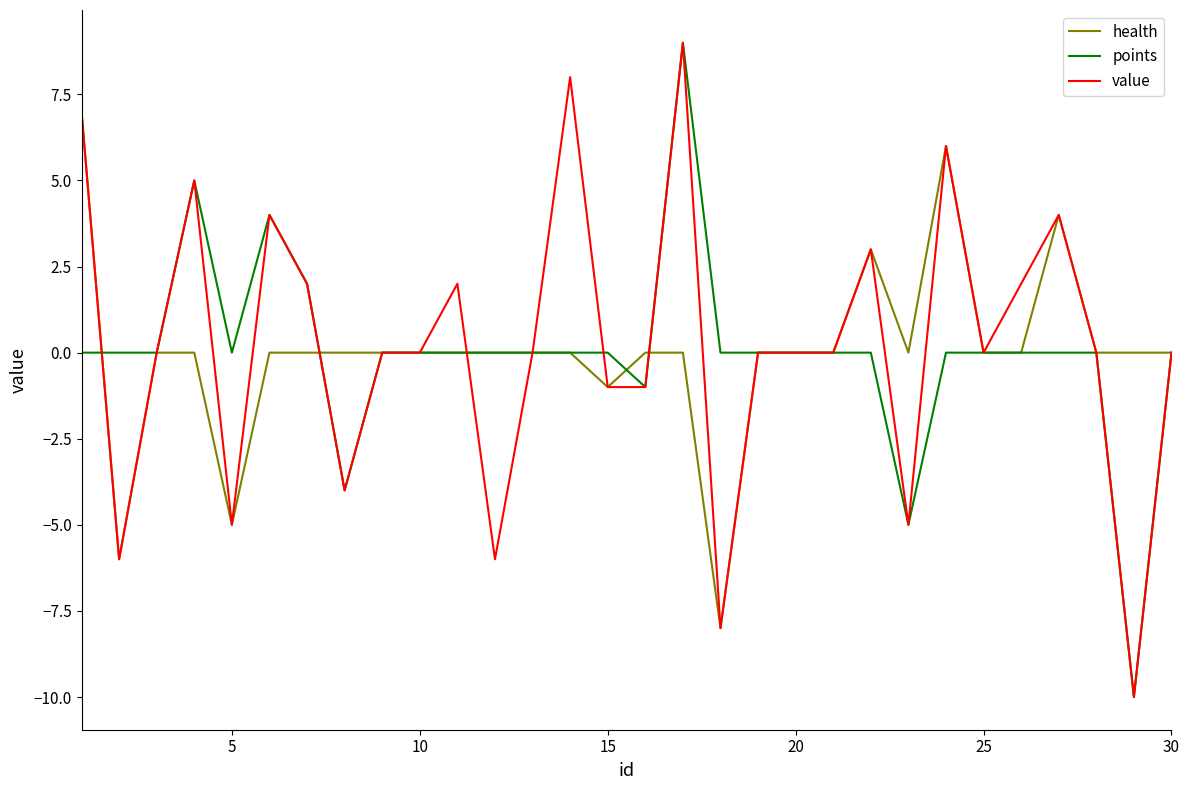

What is the highest value of the points series?

9